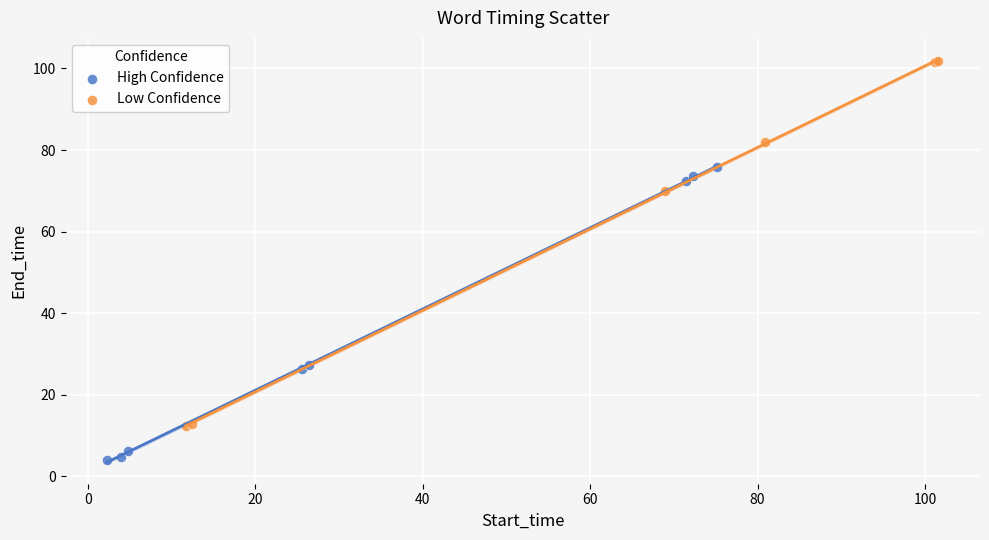

Which series contains the highest Y value?

Low Confidence